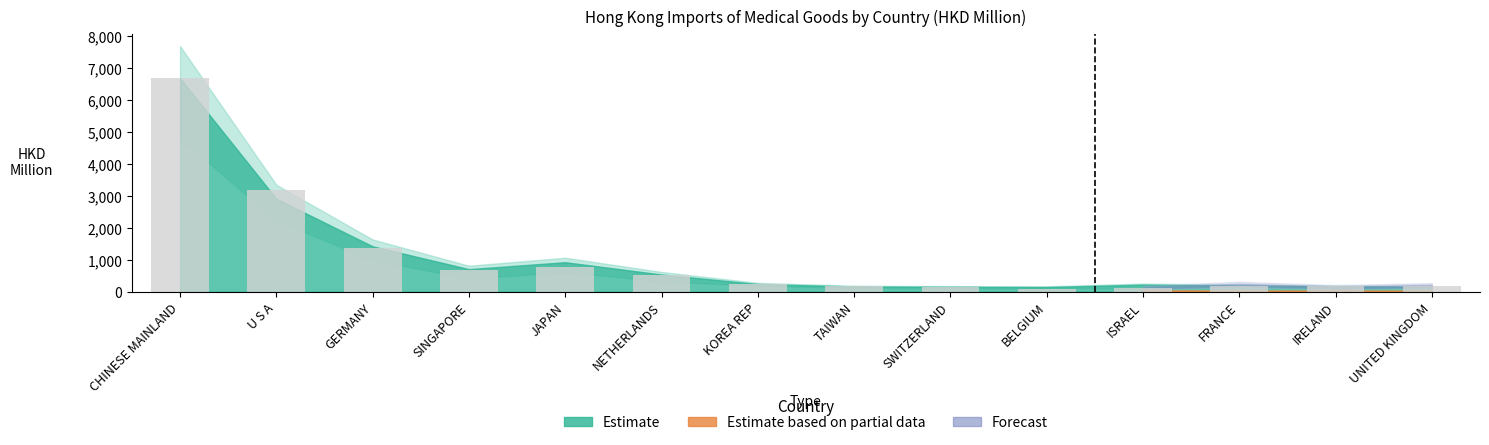

Where is the data nearest to the value 3388?

U S A